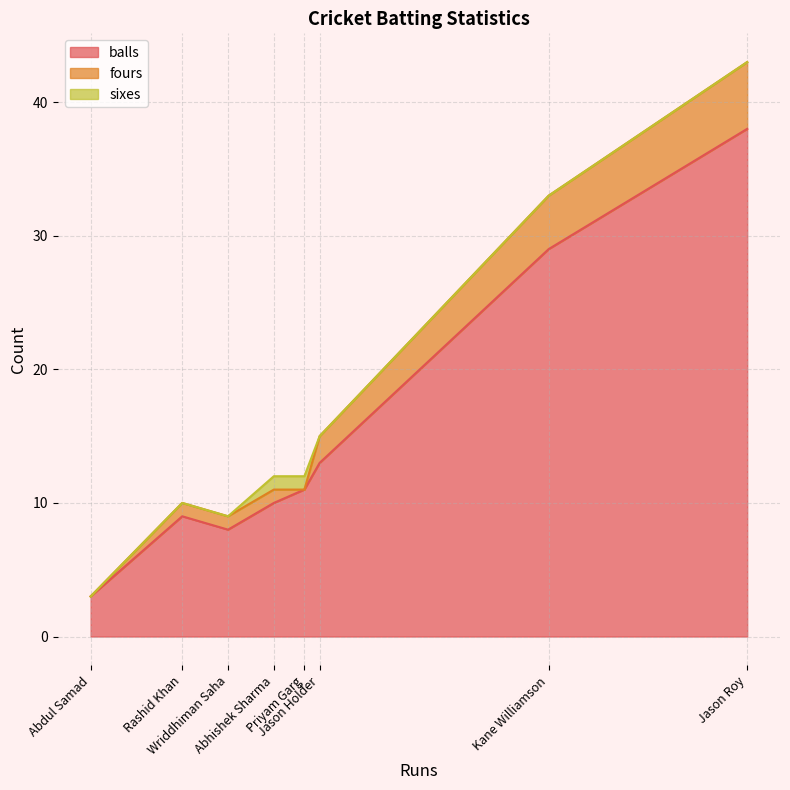

What is the sum of the fours values at Priyam Garg and Rashid Khan?

1